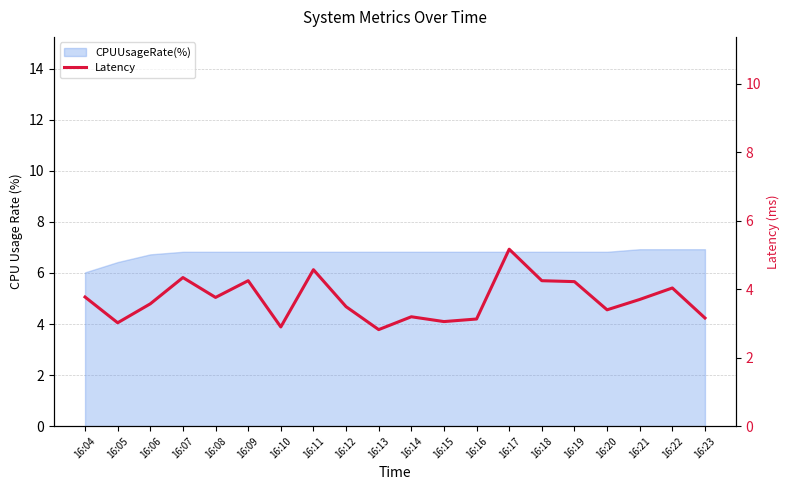

What is the change in value from 16:04 to 16:07?

+0.6